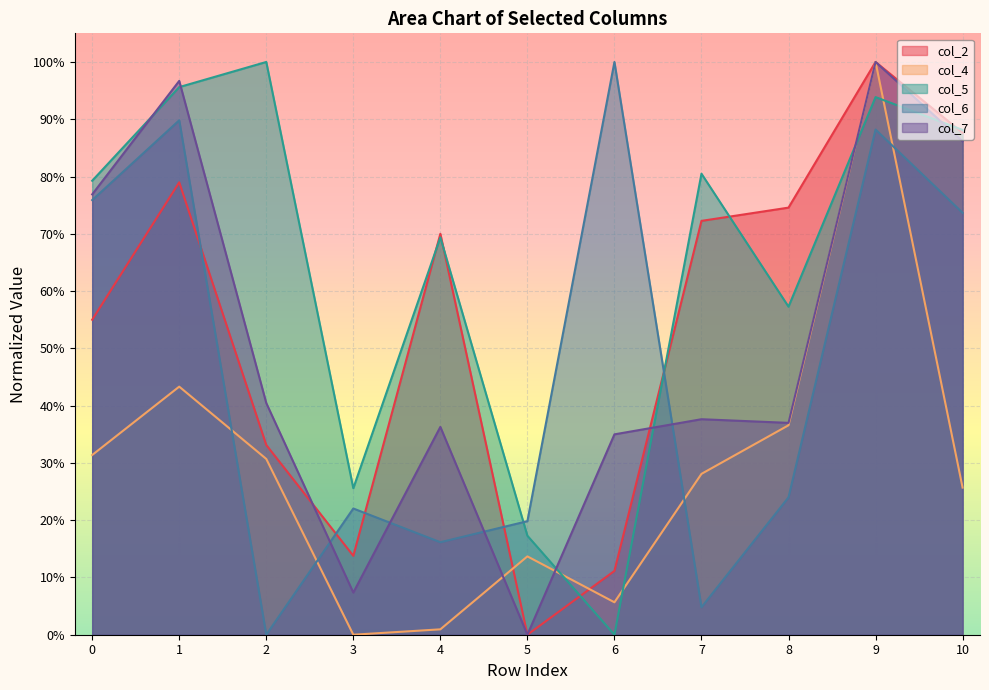

What is the value of the col_6 point at the 6th from the left?

0.2